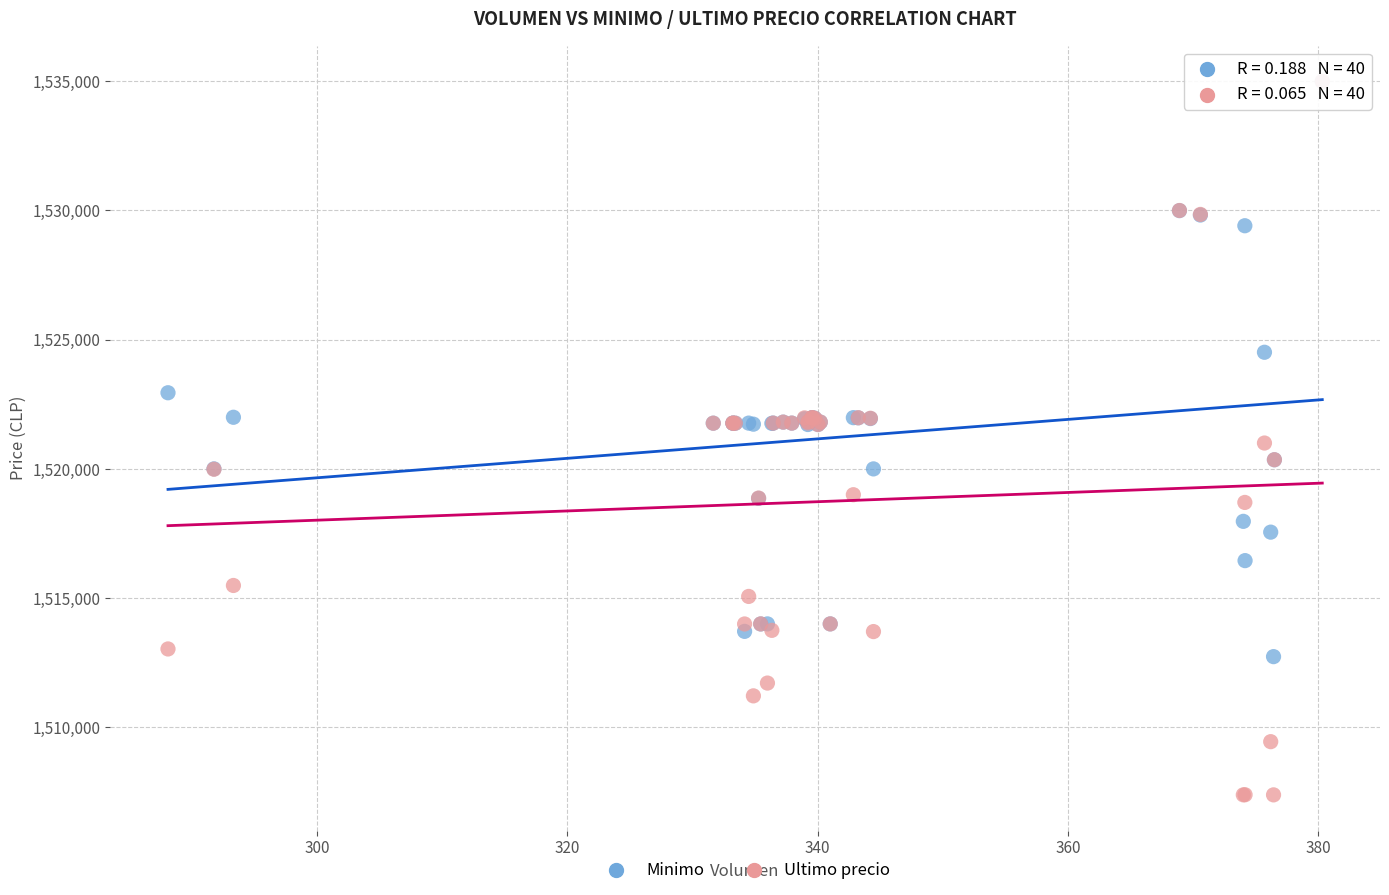

Which series has the largest Y range (max minus min)?

Ultimo precio